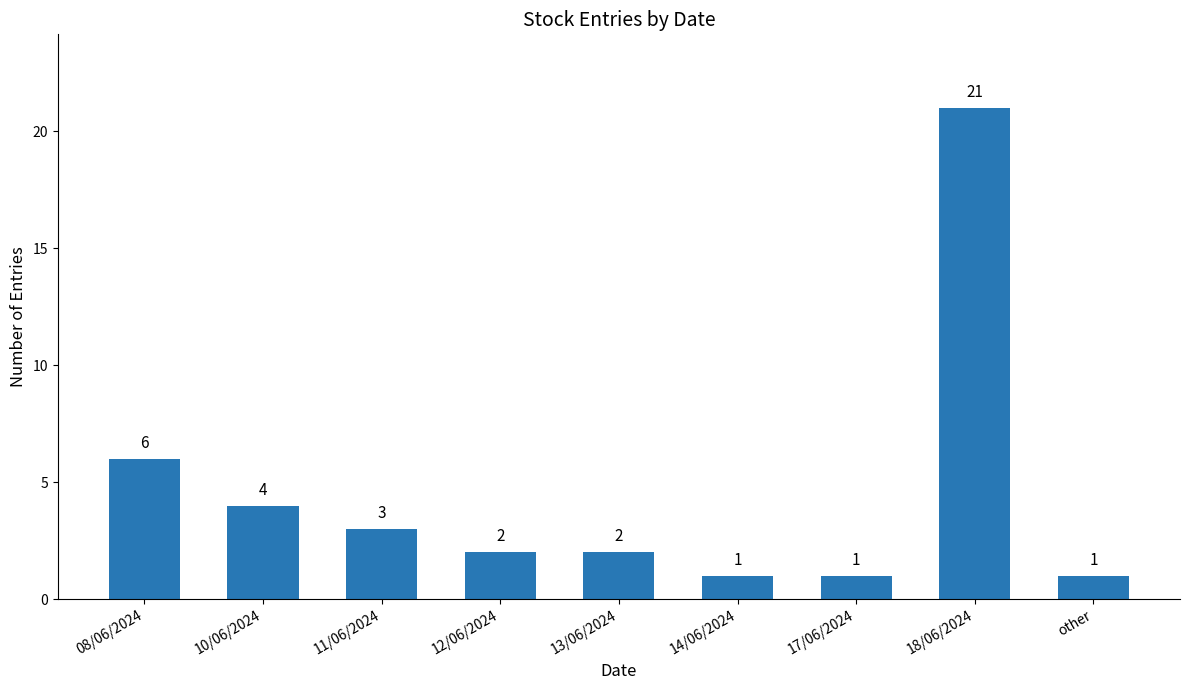

What is the maximum value shown in the chart?

21